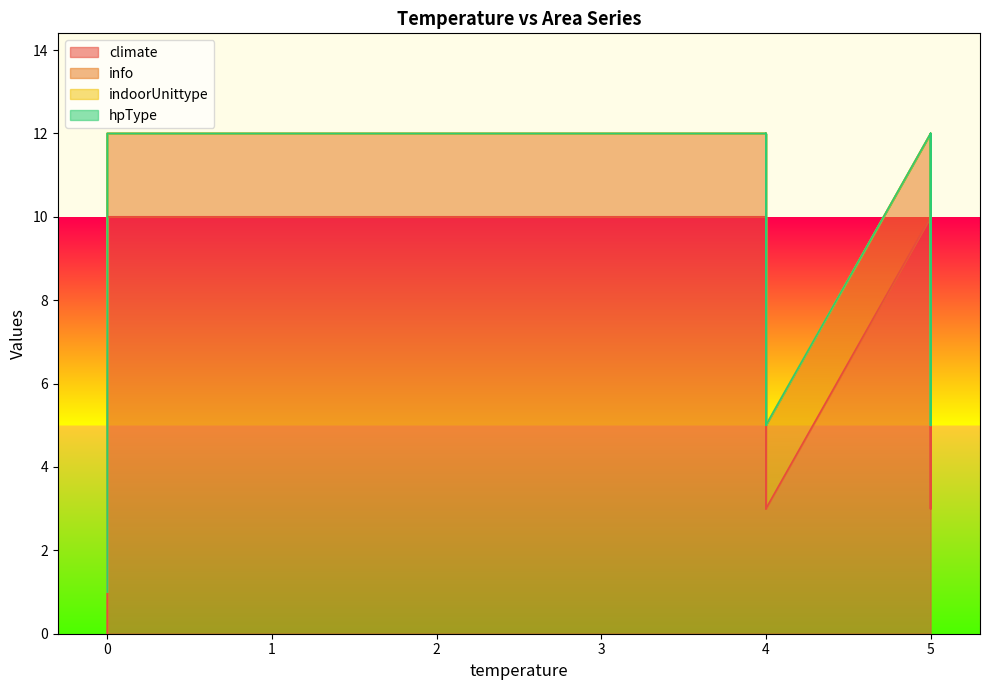

True or false: hpType and indoorUnittype cross at least once.

False